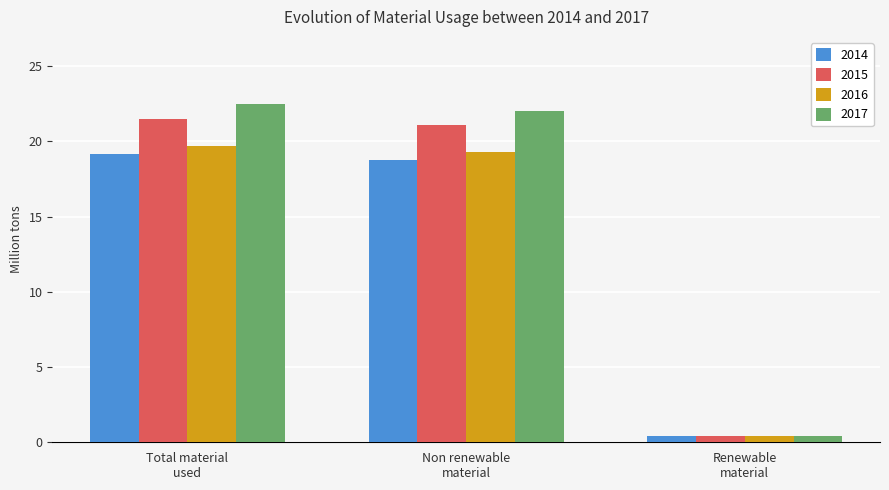

Are the bars grouped side by side (vs. stacked)?

Yes